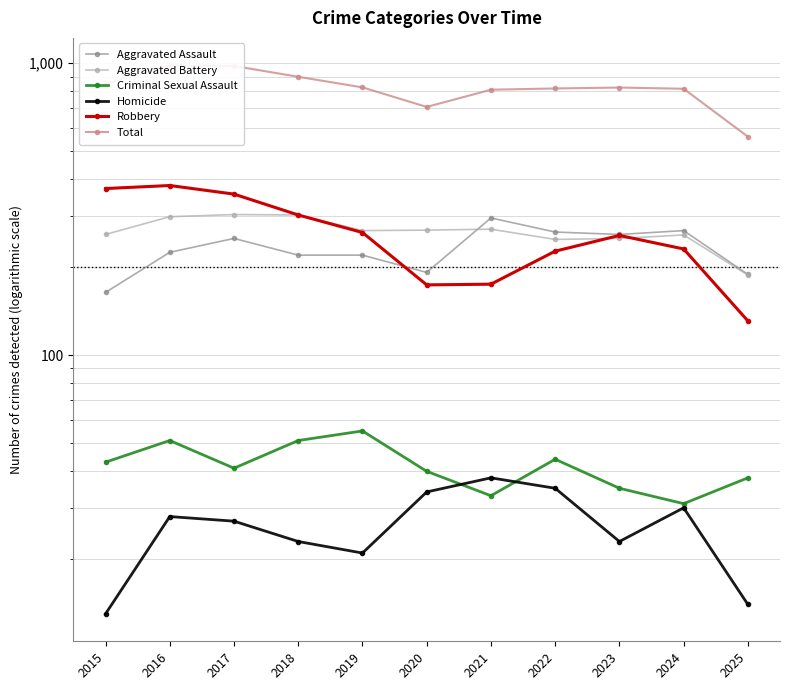

What is the difference between the maximum and minimum values in the Aggravated Assault series?

131